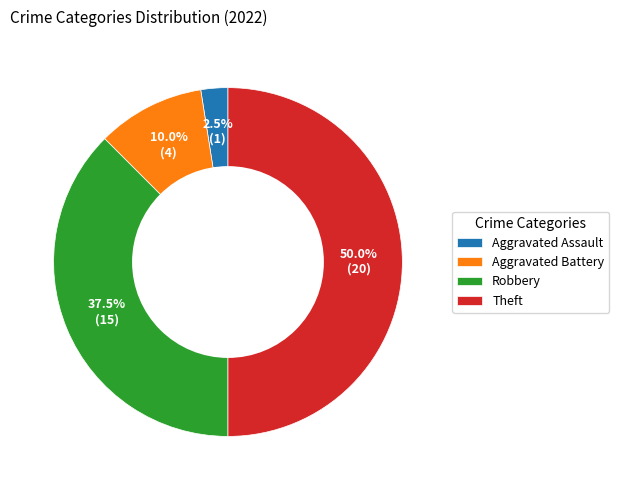

Is Aggravated Battery the majority of the pie?

No